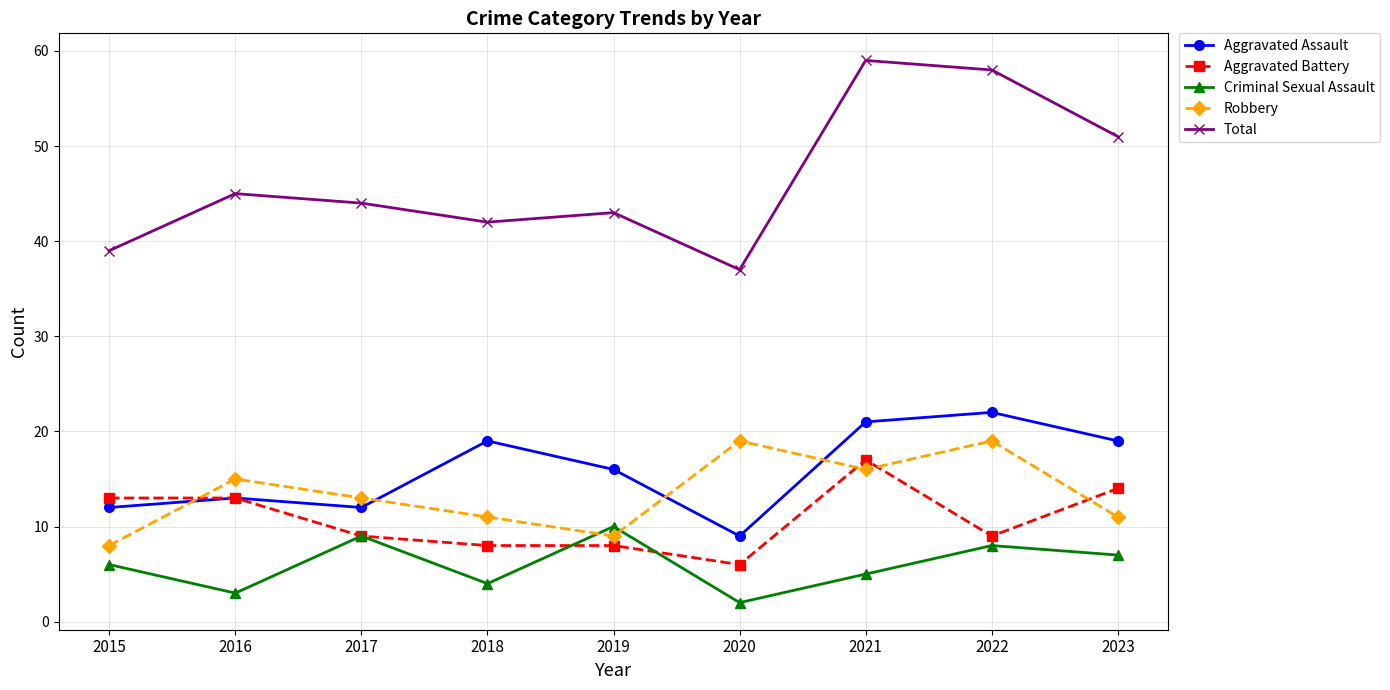

What is the value of the Aggravated Battery point at the 5th from the left?

8